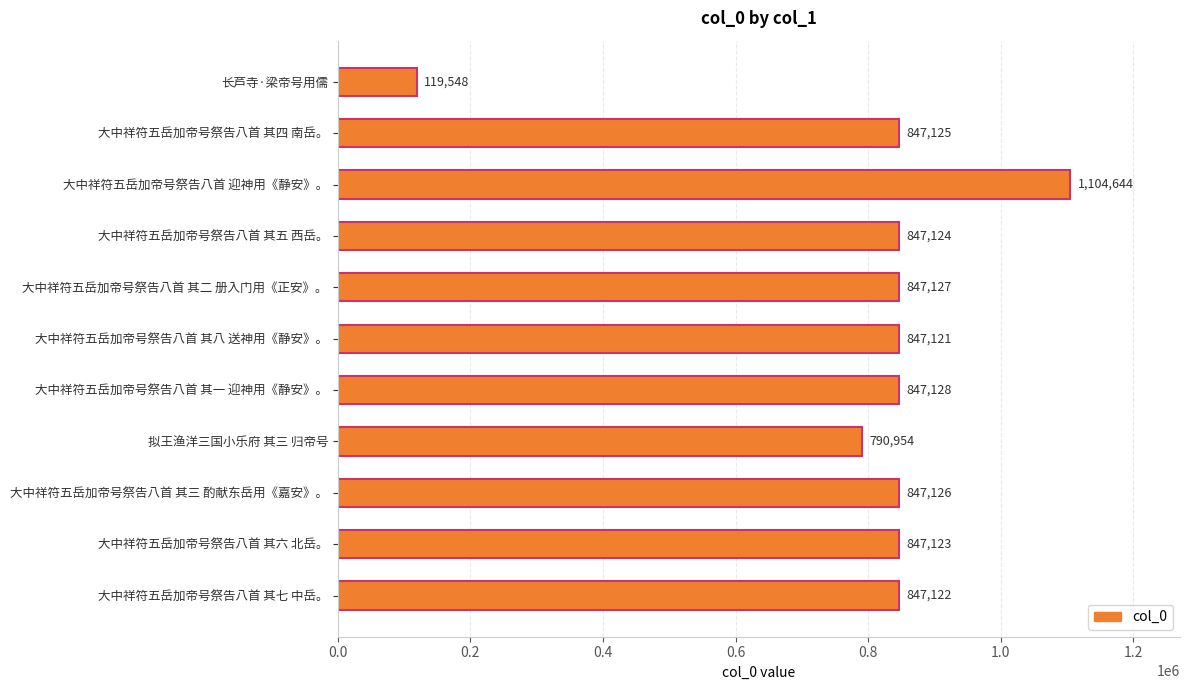

Reading top to bottom, what are all the values shown in this chart?

长芦寺·梁帝号用儒=119548	大中祥符五岳加帝号祭告八首 其四 南岳。=847125	大中祥符五岳加帝号祭告八首 迎神用《静安》。=1104644	大中祥符五岳加帝号祭告八首 其五 西岳。=847124	大中祥符五岳加帝号祭告八首 其二 册入门用《正安》。=847127	大中祥符五岳加帝号祭告八首 其八 送神用《静安》。=847121	大中祥符五岳加帝号祭告八首 其一 迎神用《静安》。=847128	拟王渔洋三国小乐府 其三 归帝号=790954	大中祥符五岳加帝号祭告八首 其三 酌献东岳用《嘉安》。=847126	大中祥符五岳加帝号祭告八首 其六 北岳。=847123	大中祥符五岳加帝号祭告八首 其七 中岳。=847122